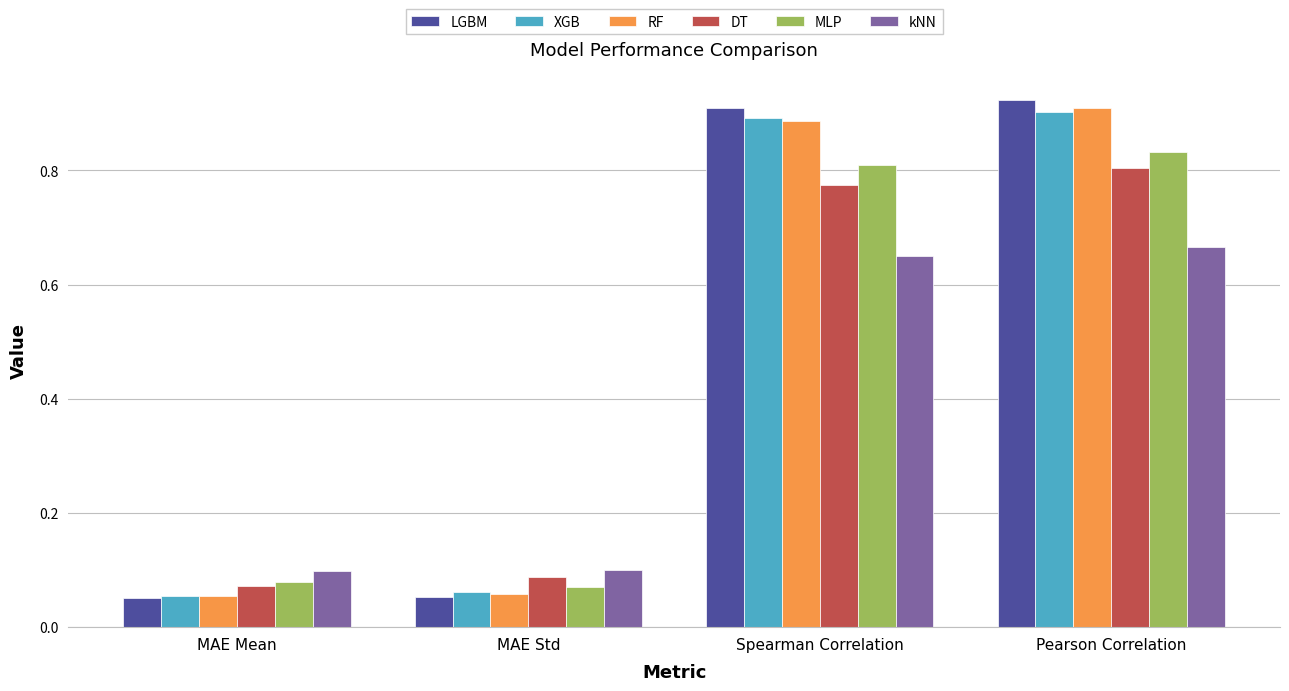

What is the spread (max minus min) of values at Spearman Correlation?

0.3